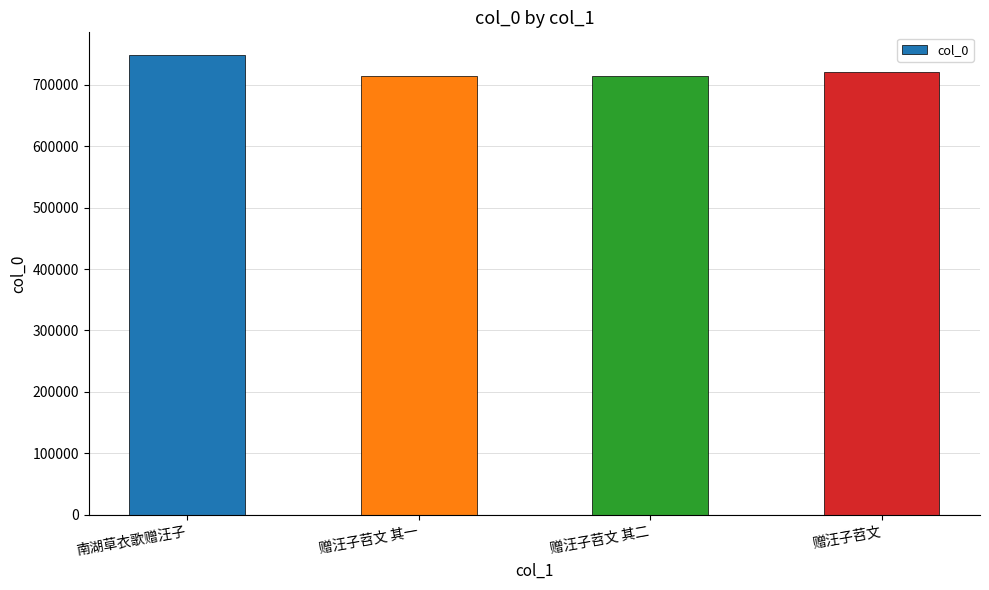

What is the change in value from 赠汪子苕文 其二 to 赠汪子苕文?

+7385